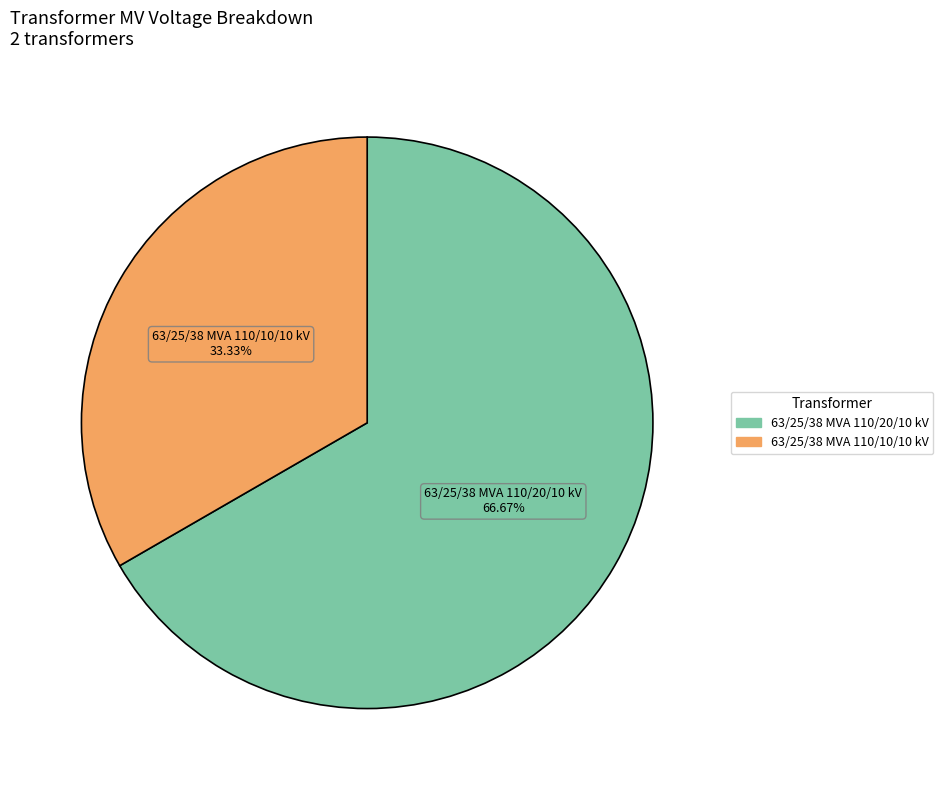

What percentage is the 63/25/38 MVA 110/20/10 kV slice, to the nearest percent?

67%